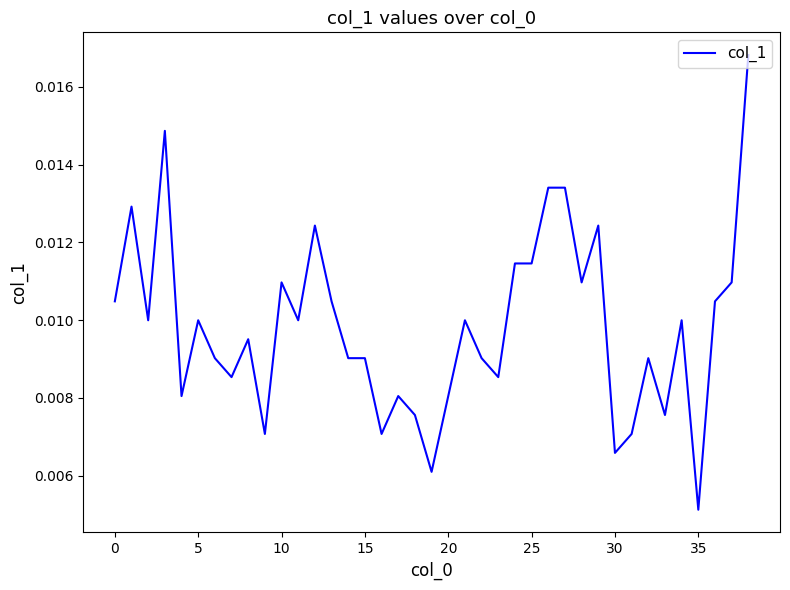

How many points are higher than both their immediate neighbors (excluding endpoints)?

11